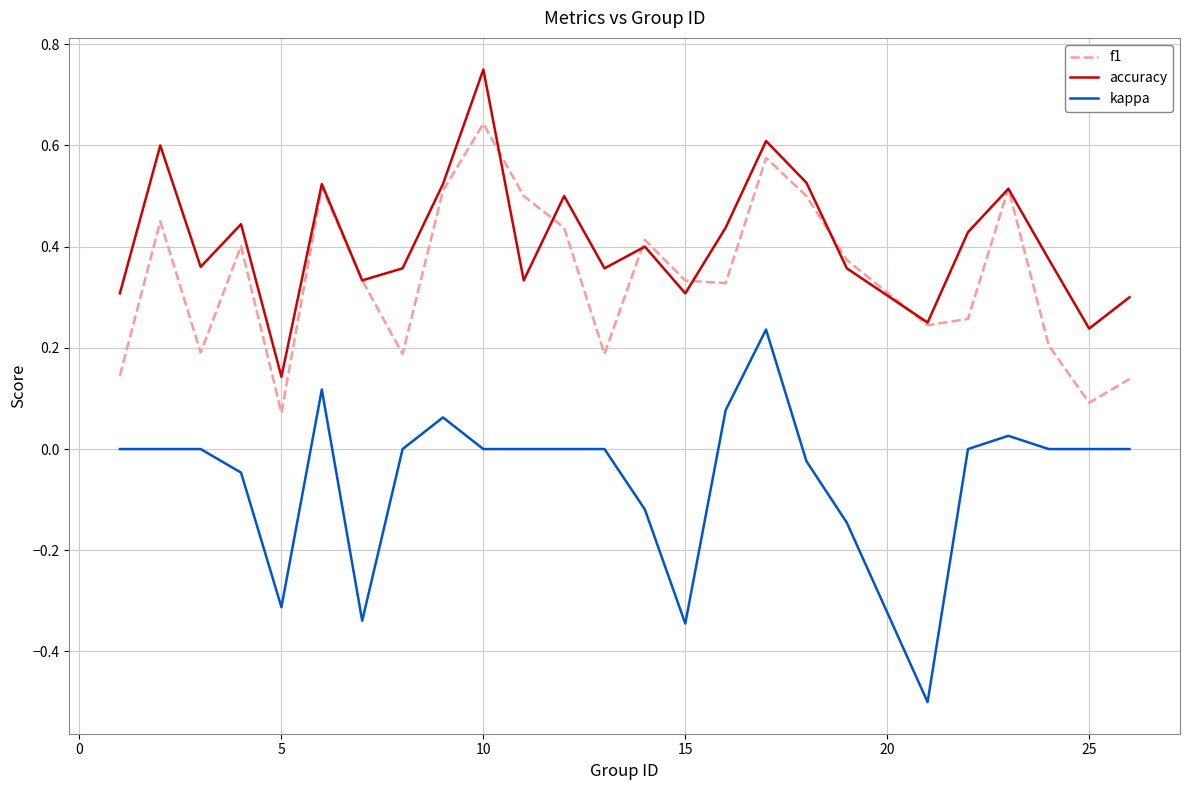

List the series in order of their peak value, highest first.

accuracy, f1, kappa